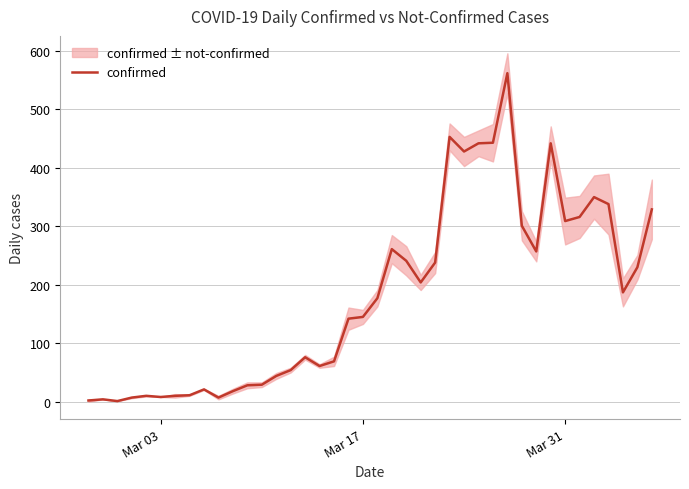

What is the difference between the maximum and minimum values?

561